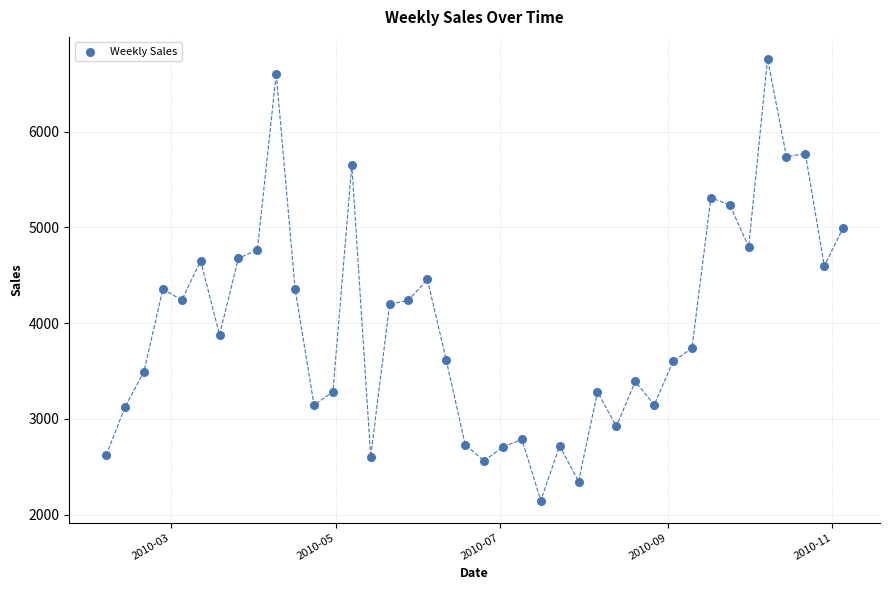

What is the range of X values (max minus min)?

273.0